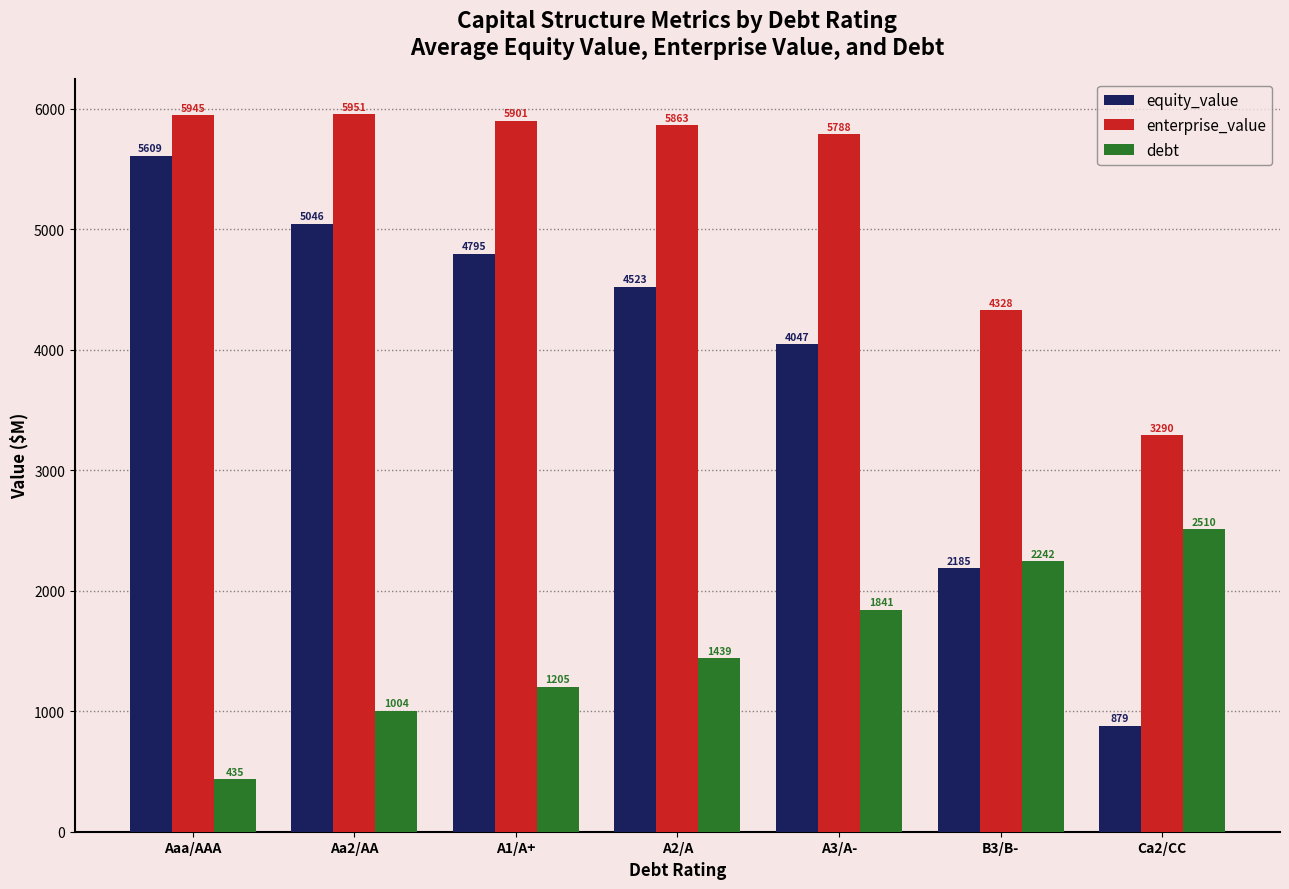

Rank the series by their maximum value, from lowest to highest.

debt, equity_value, enterprise_value